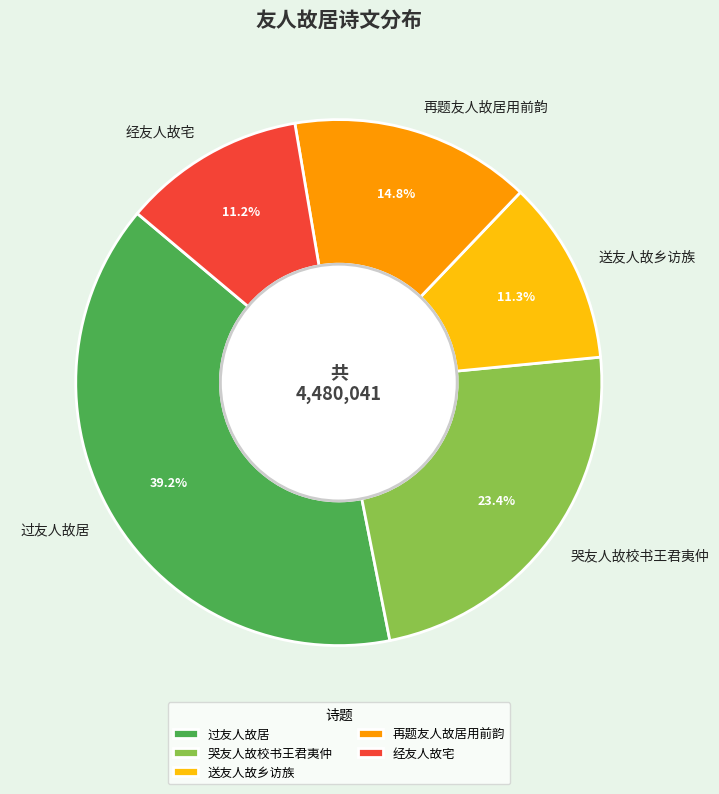

Approximately how many times larger is the value at 送友人故乡访族 compared to 再题友人故居用前韵?

0.8